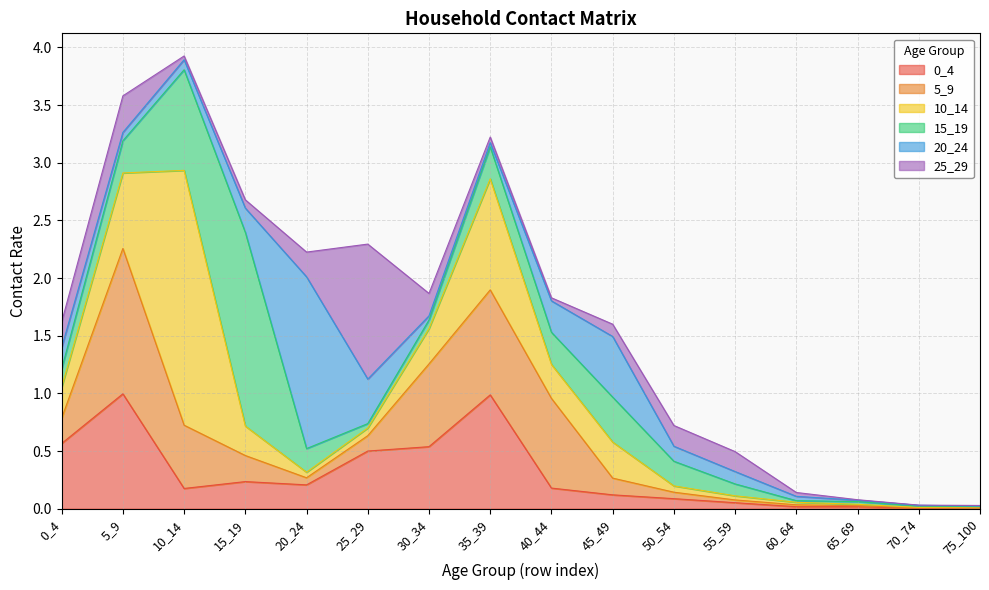

Rank the categories by 20_24 value from lowest to highest.

75_100, 70_74, 65_69, 30_34, 35_39, 60_64, 5_9, 10_14, 55_59, 50_54, 0_4, 15_19, 40_44, 25_29, 45_49, 20_24